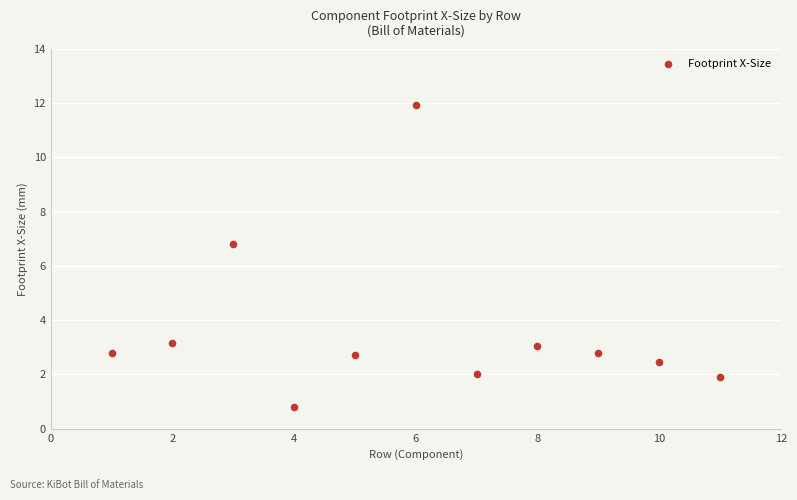

What Y value in the scatter plot is closest to 6?

6.8